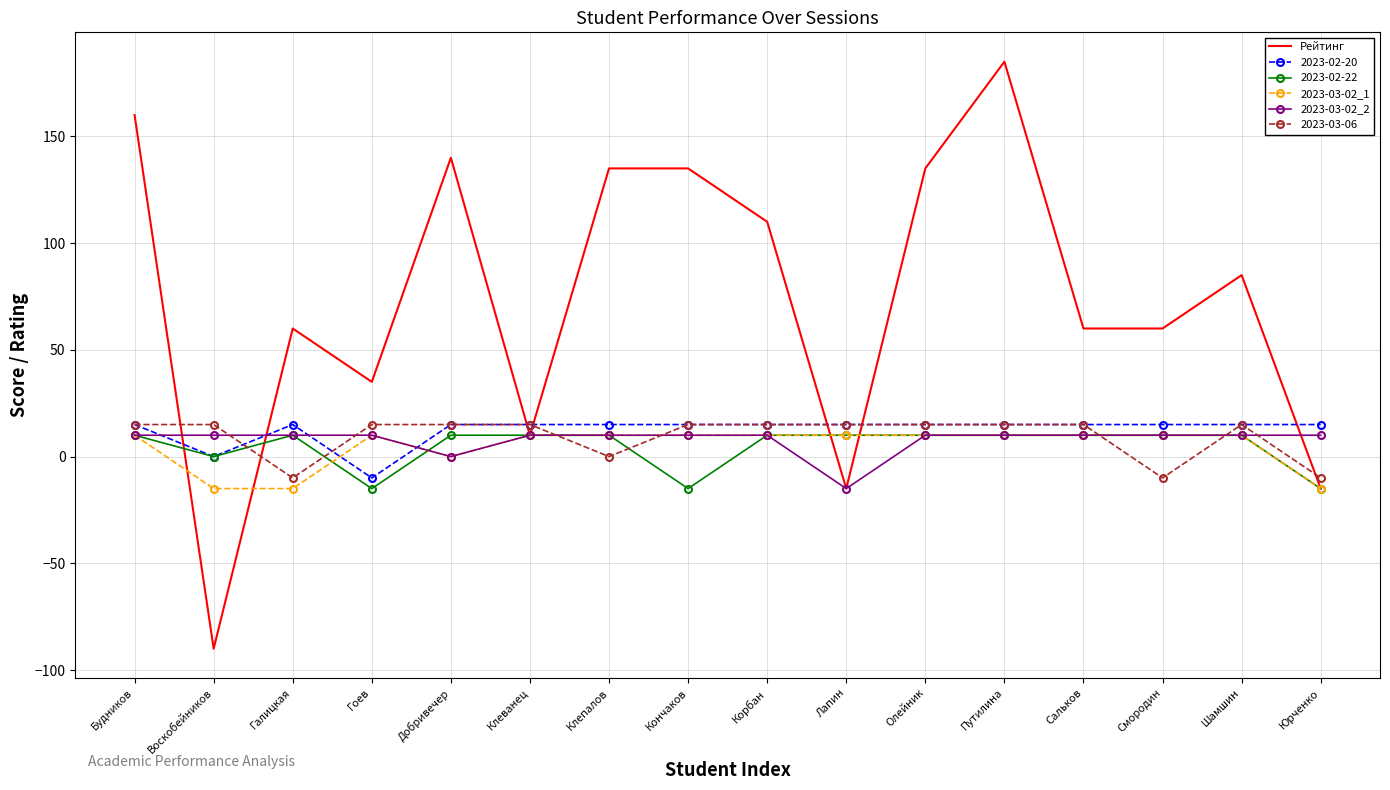

Is it true that 2023-03-02_1 equals -15 at Галицкая?

True